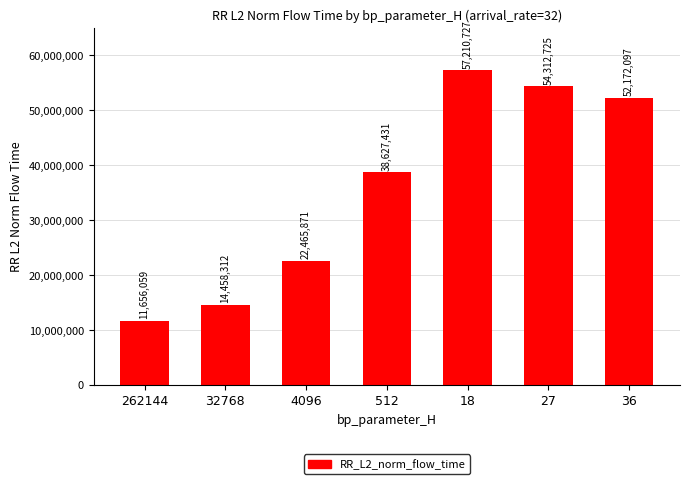

At which category does the chart reach its minimum across all series?

262144